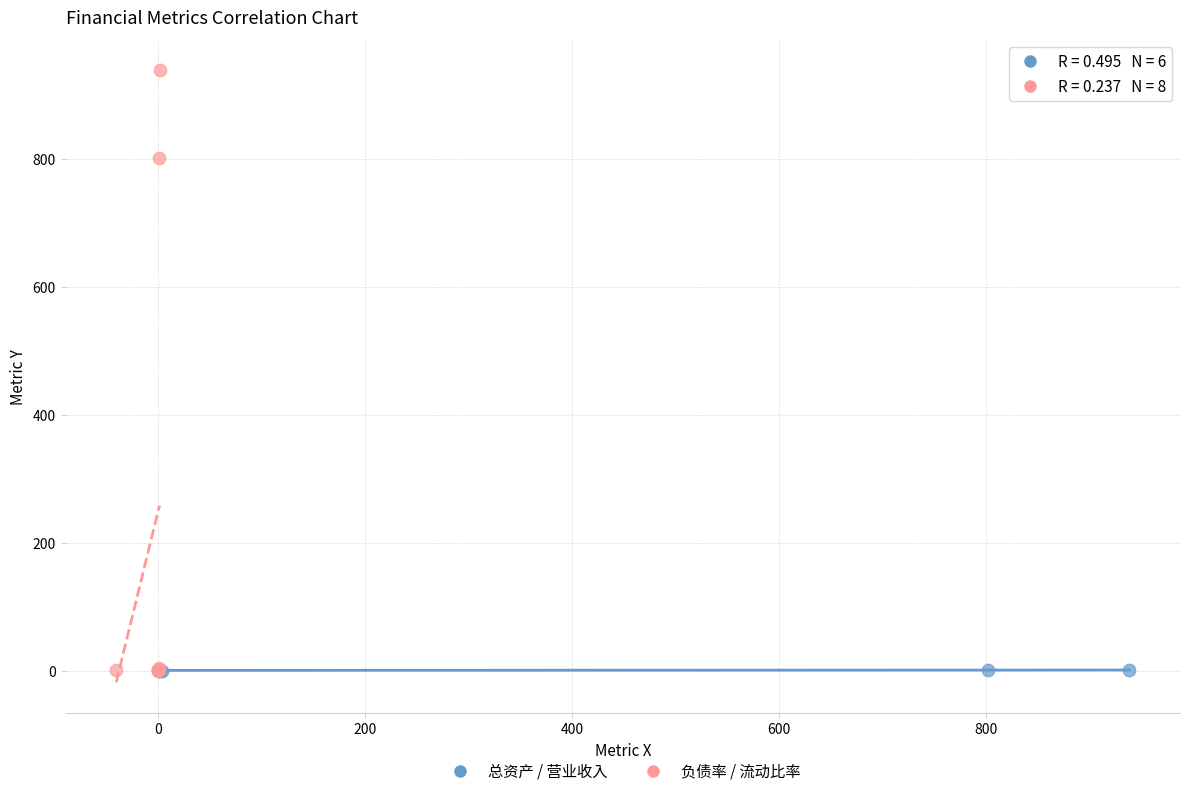

Which series has the widest spread of Y values?

负债率 / 流动比率